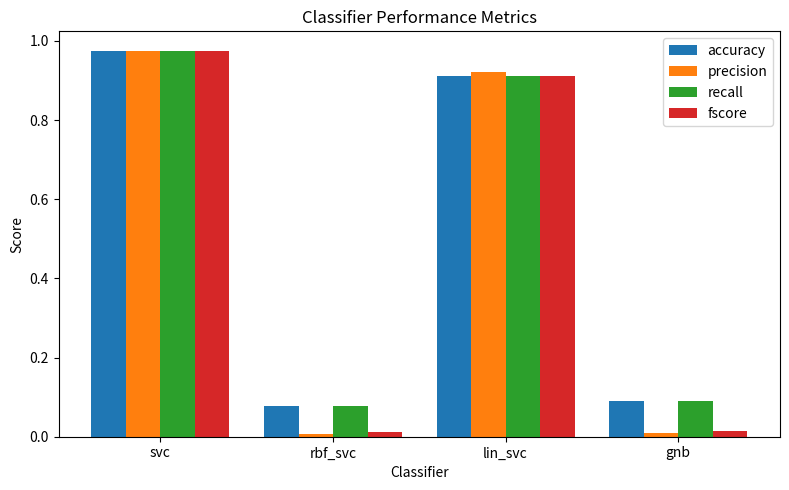

At how many categories does at least one series exceed 0?

4